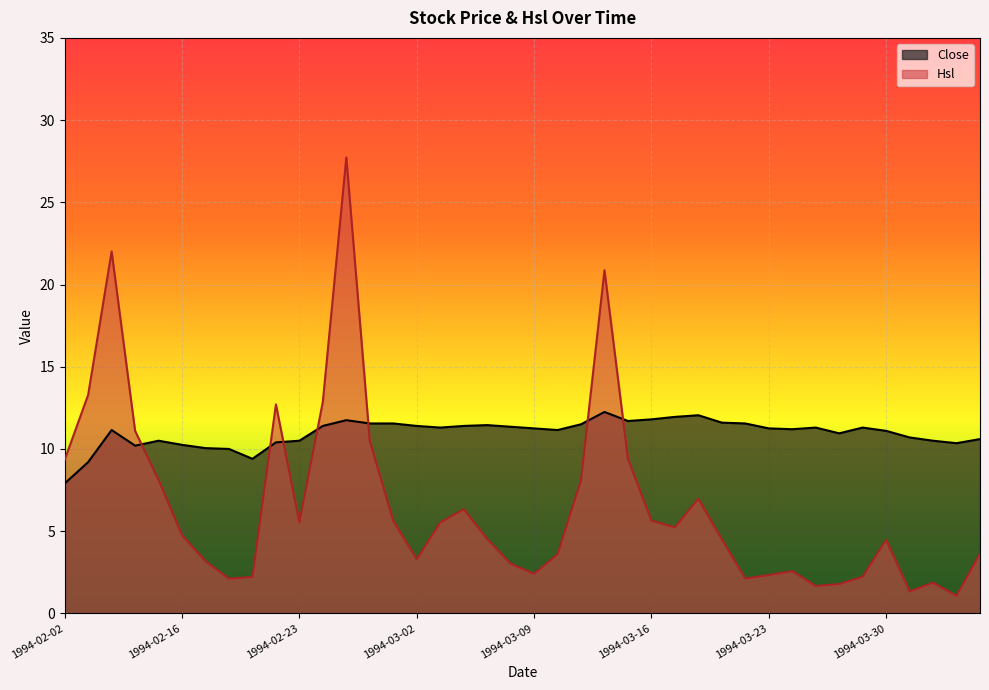

In Hsl, how many points are lower than both neighbors (excluding endpoints)?

9